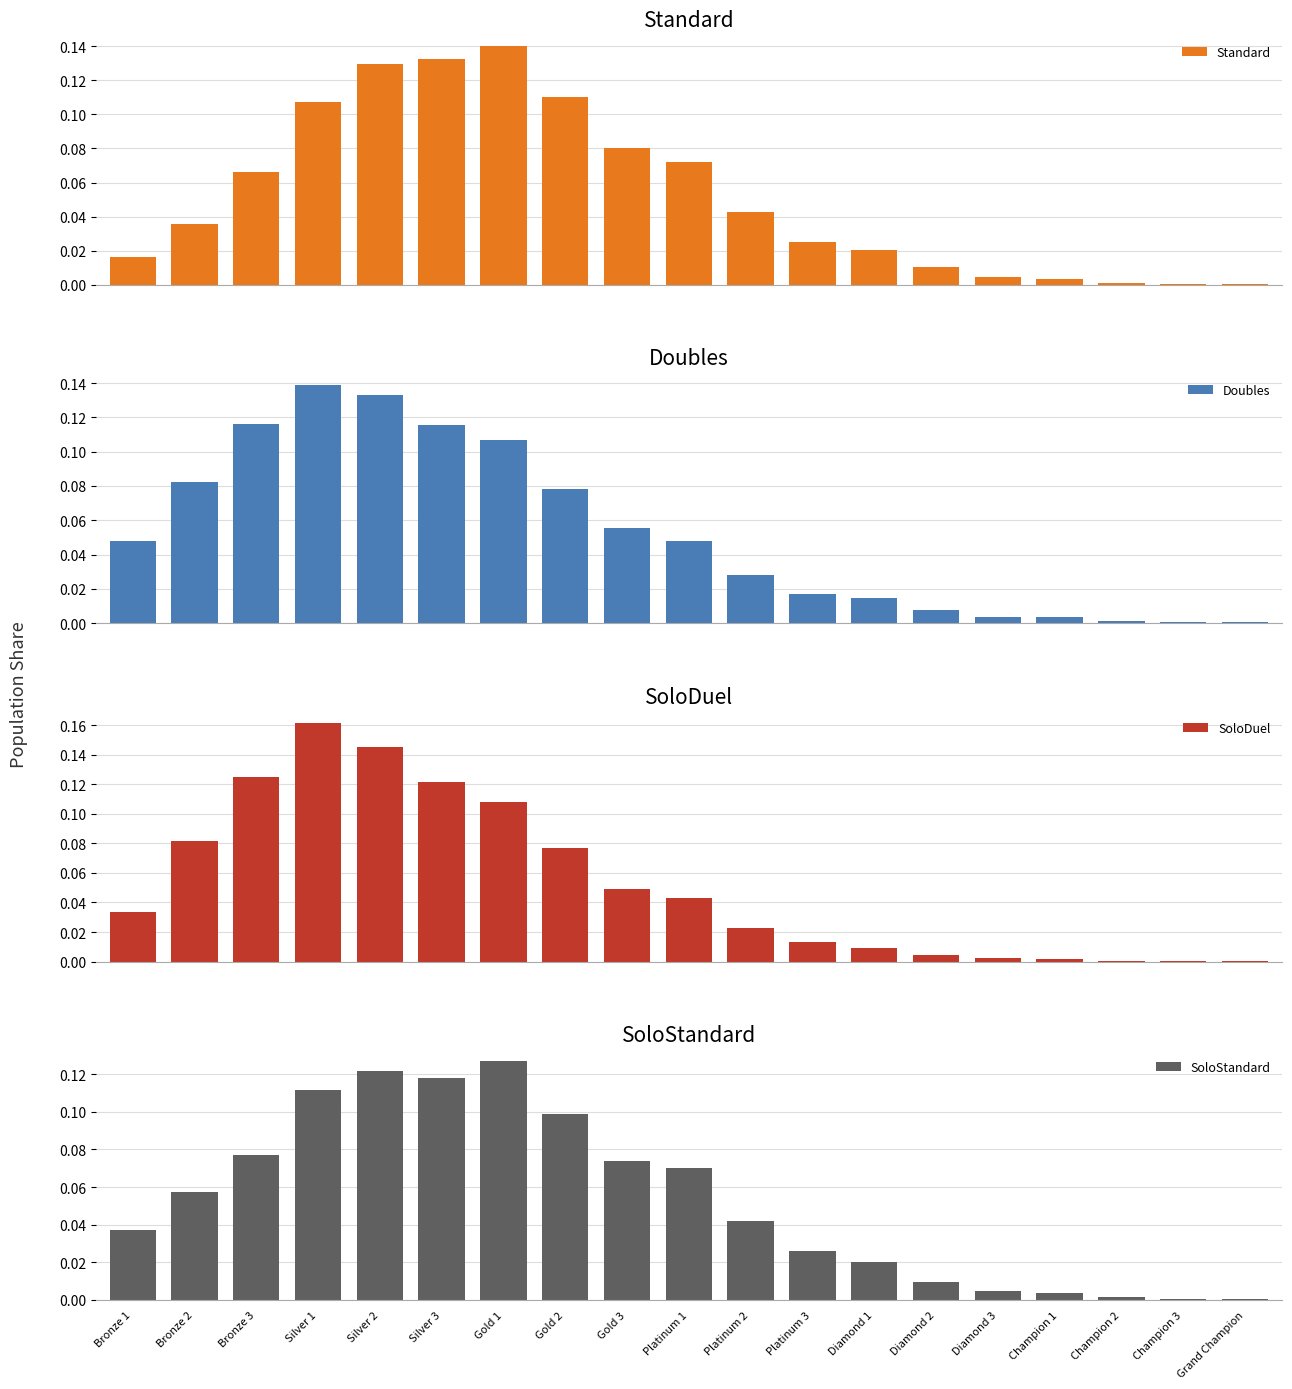

Are the bars horizontal?

No